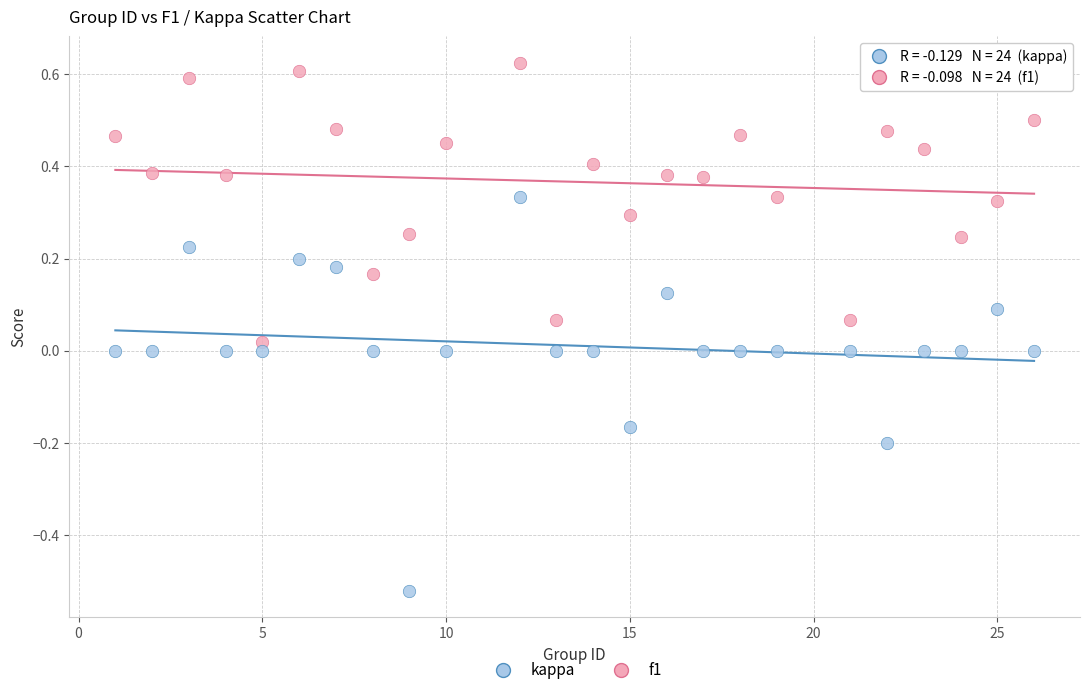

Which series contains the lowest Y value?

kappa